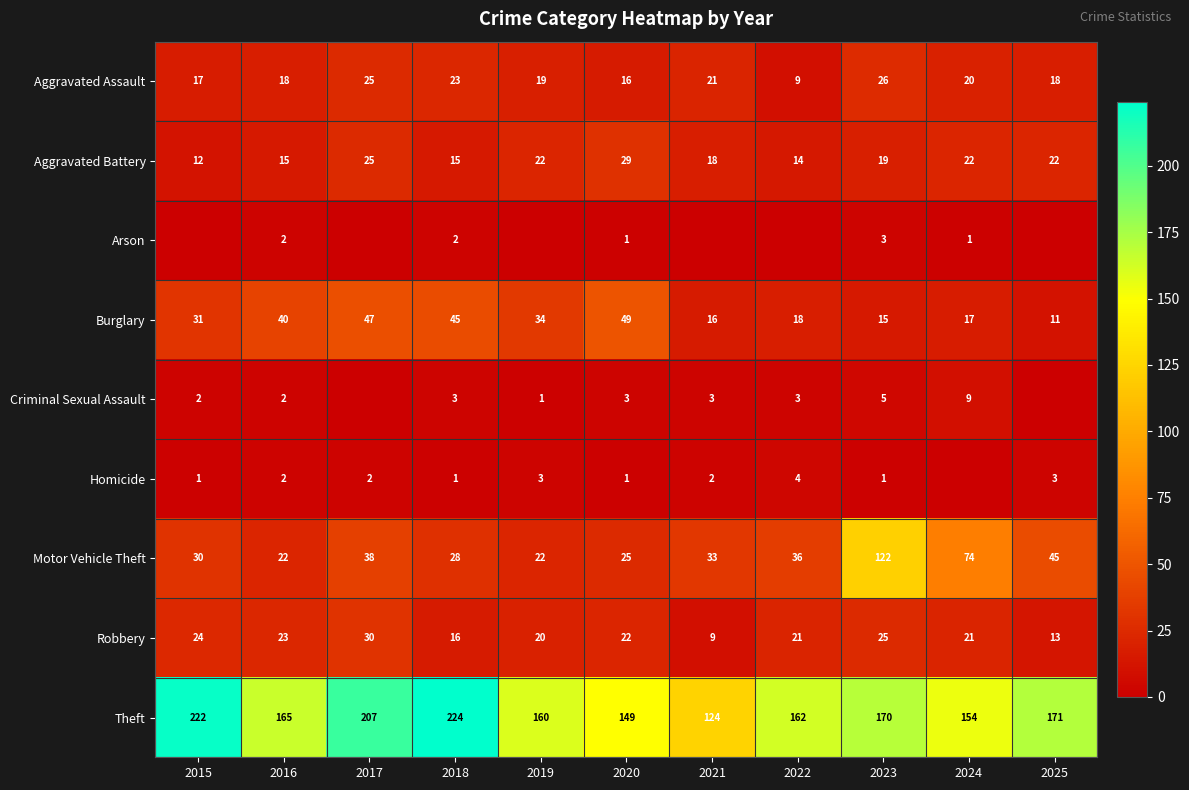

What is the difference between the Robbery values at 2022 and 2016?

2